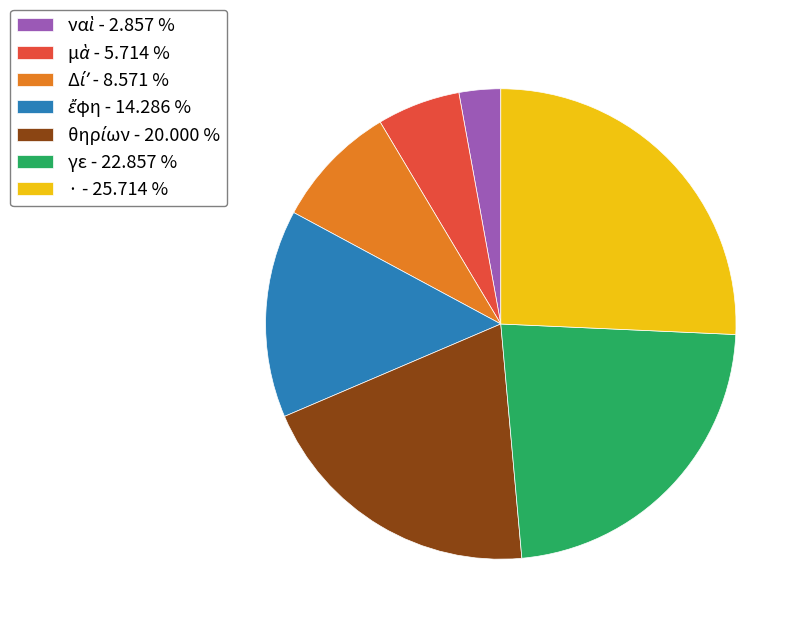

Is there a majority slice in this chart?

No